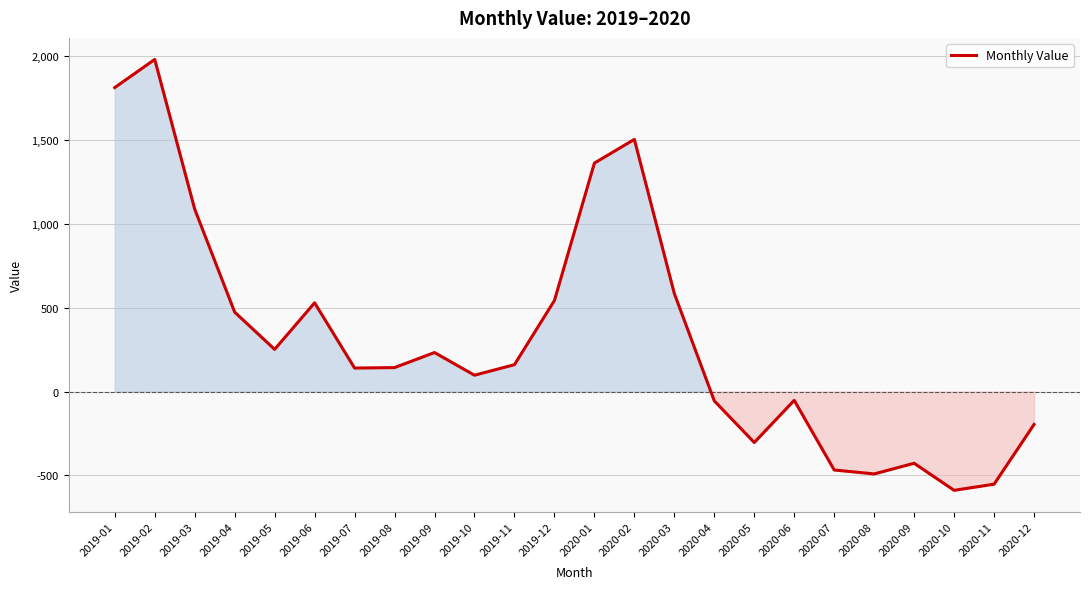

At which label does the data first exceed 160?

2019-01